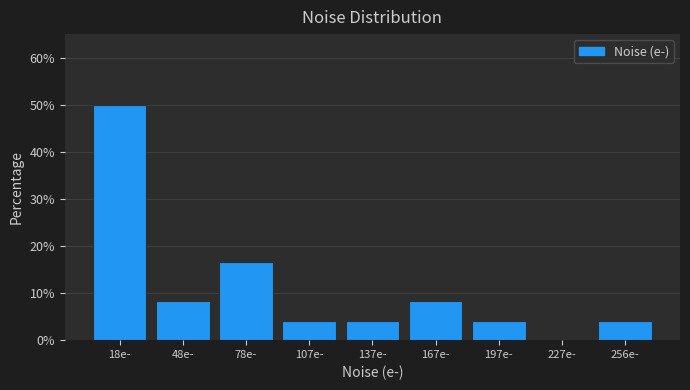

Reading left to right, transcribe this chart: for each bar, give the range it covers on the x-axis and its height. Neither the bar edges nor the heights are printed on the chart, so give them approximately, as read against the axes.

5 to 35: 50
35 to 65: 8
65 to 95: 17
95 to 120: 4
120 to 150: 4
150 to 180: 8
180 to 210: 4
210 to 240: 0
240 to 270: 4